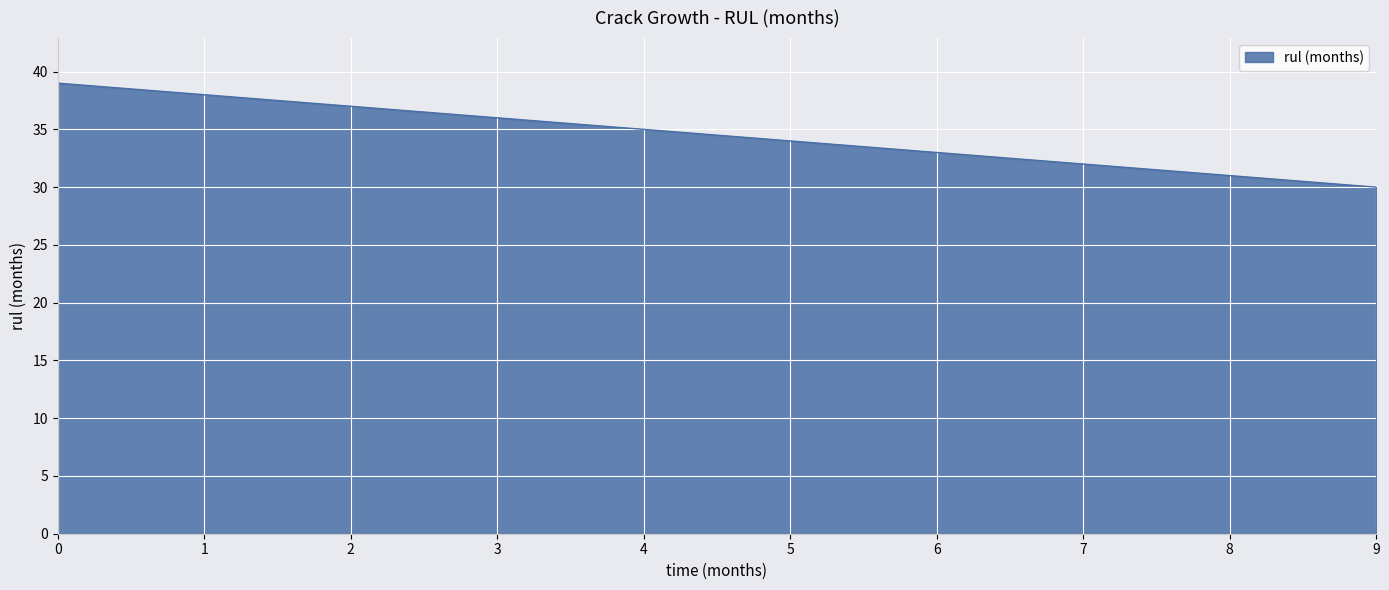

What is the difference between the second highest and second lowest values?

7